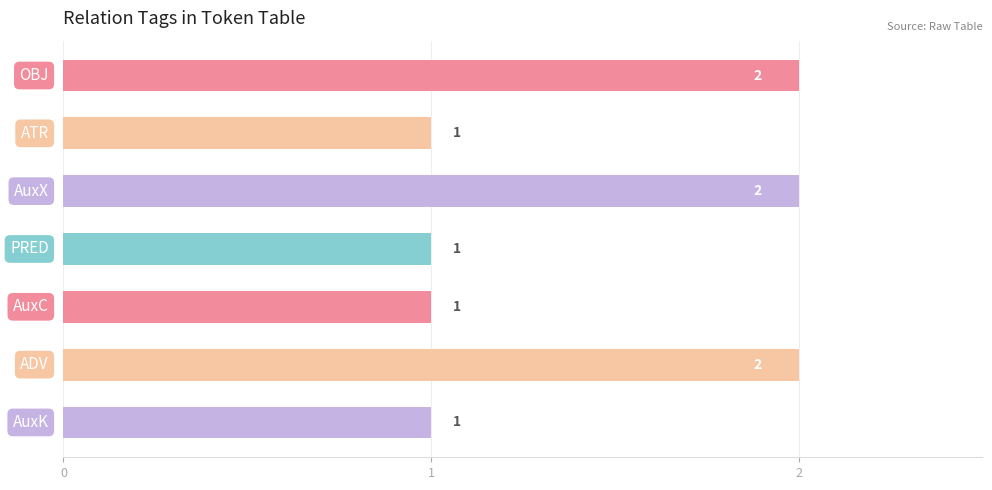

What is the value of the 4th bar from the top?

1